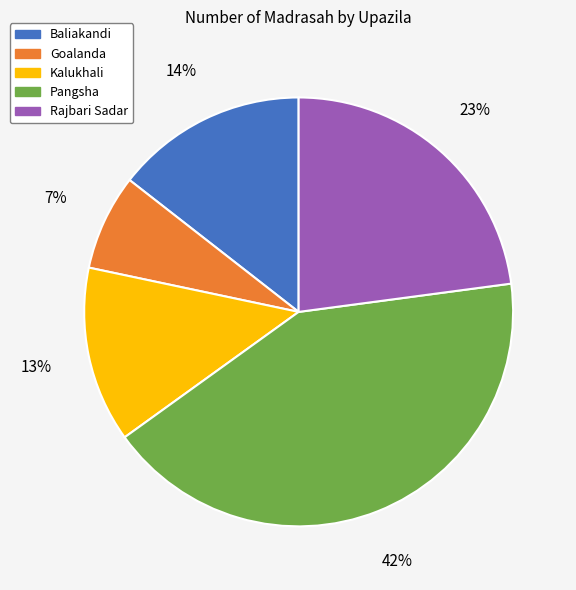

To the nearest percent, what is the difference between the largest and smallest slice percentages?

35%